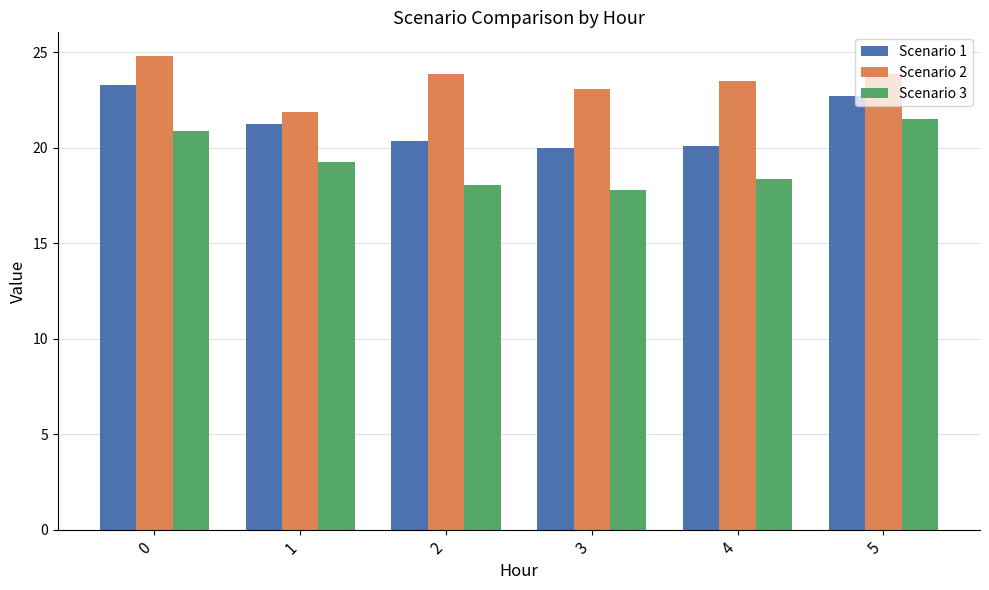

What is the value of the Scenario 3 bar at the 1st from the left?

20.9